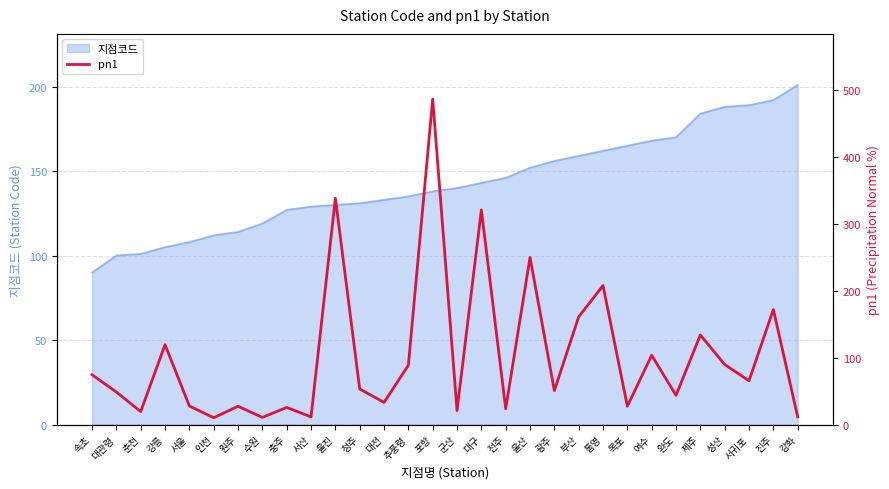

How many interior local peaks (higher than both neighbors) does the data have?

11